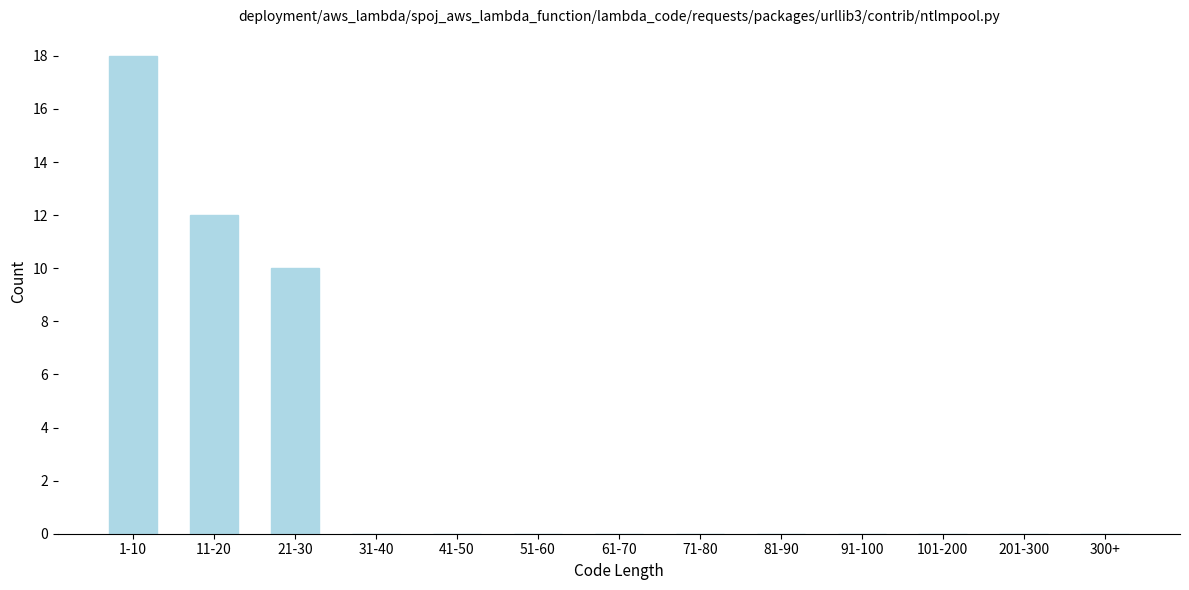

Reading left to right, what are all the values shown in this chart?

1-10=18	11-20=12	21-30=10	31-40=0	41-50=0	51-60=0	61-70=0	71-80=0	81-90=0	91-100=0	101-200=0	201-300=0	300+=0